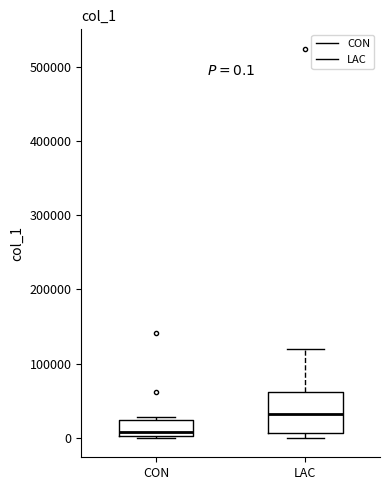

Which box's median line is the highest?

LAC